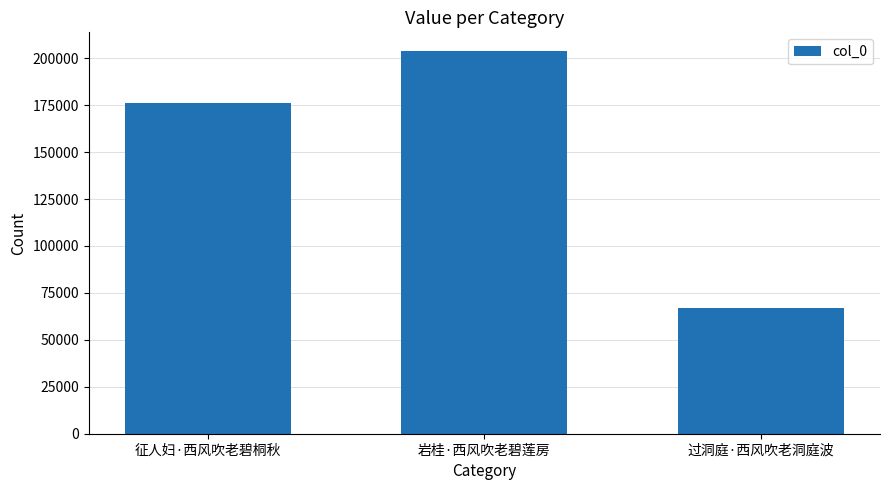

What is the sum of all values?

447062